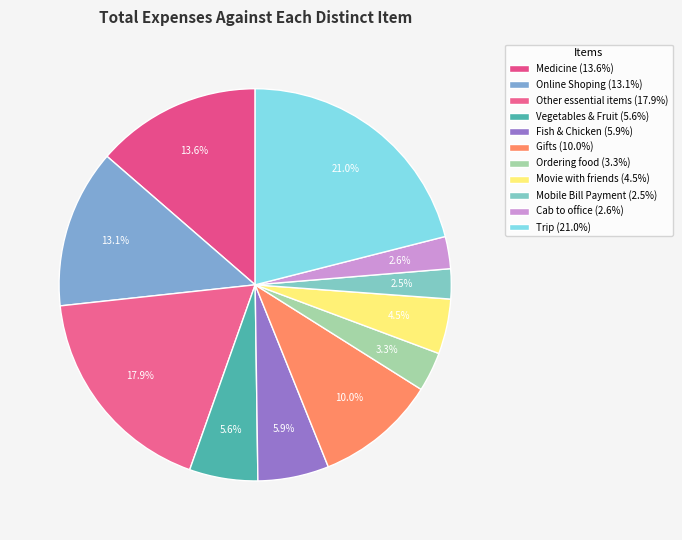

How many slices are in this pie chart?

11